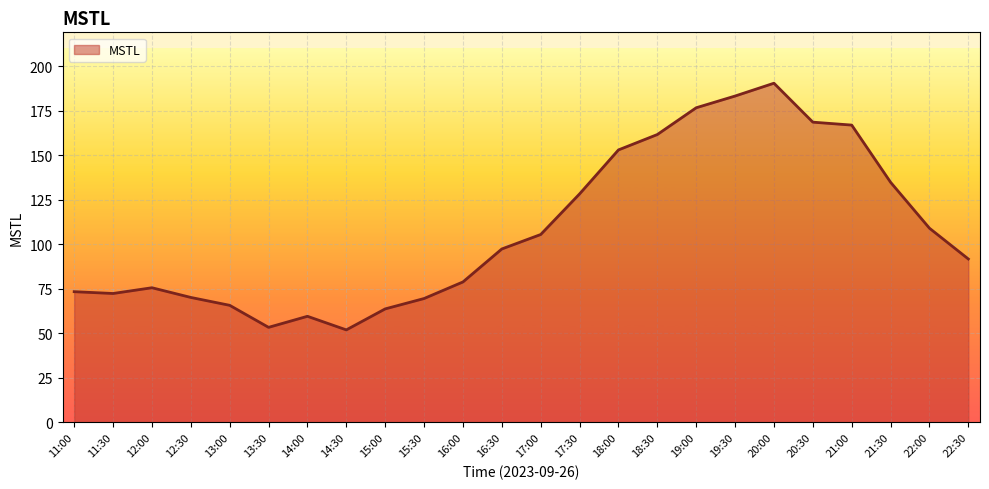

What is the smallest value displayed?

51.9